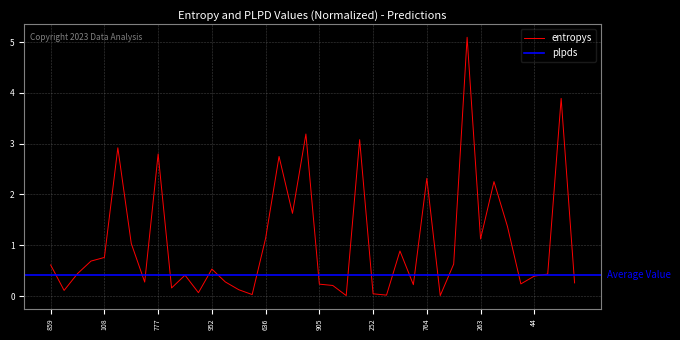

What position from the left is 70?

12